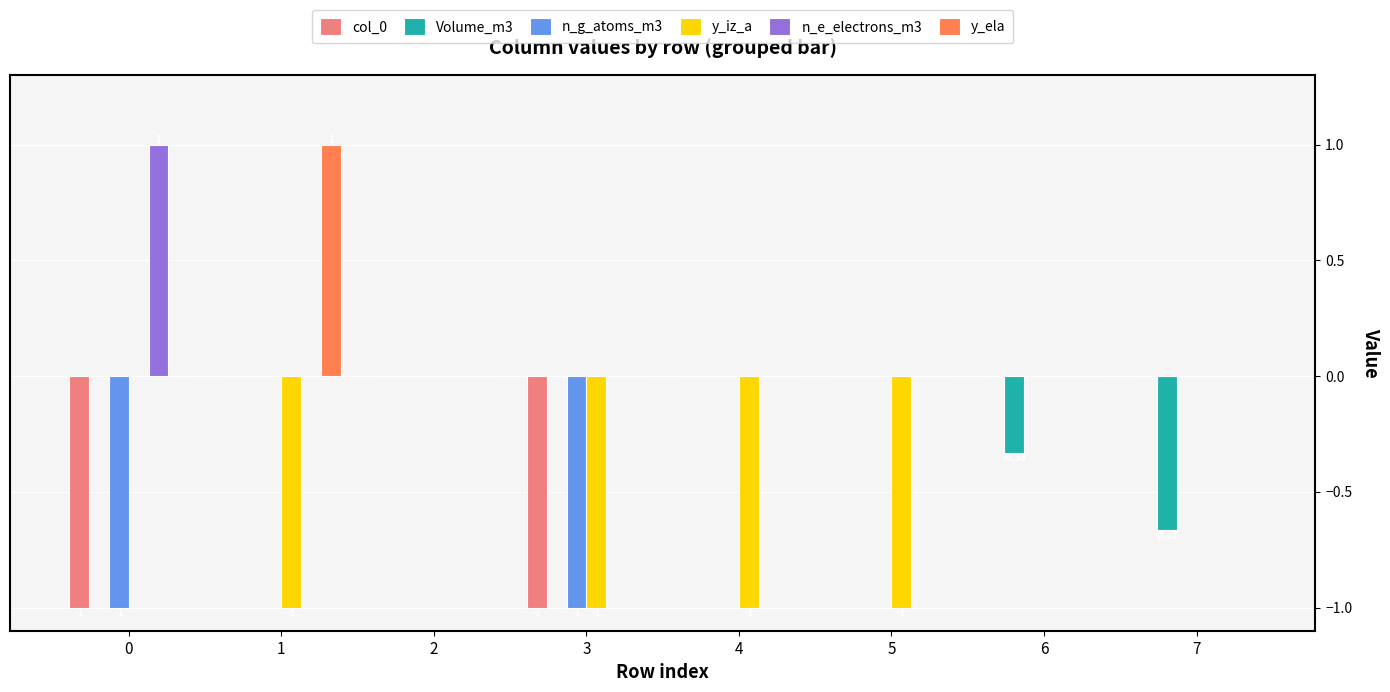

What is the highest value of the n_e_electrons_m3 series?

1.0